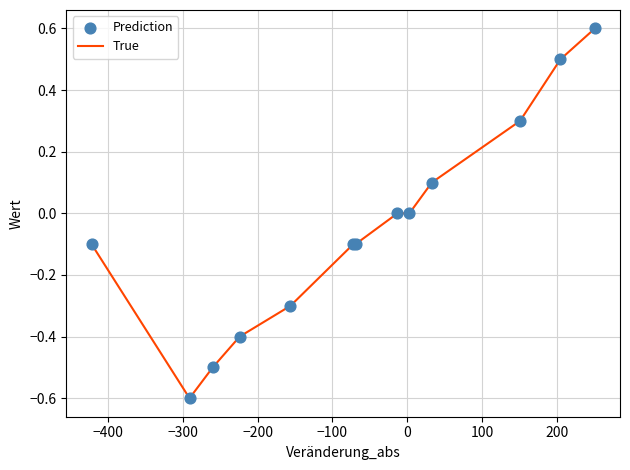

What is the greatest value displayed?

0.6